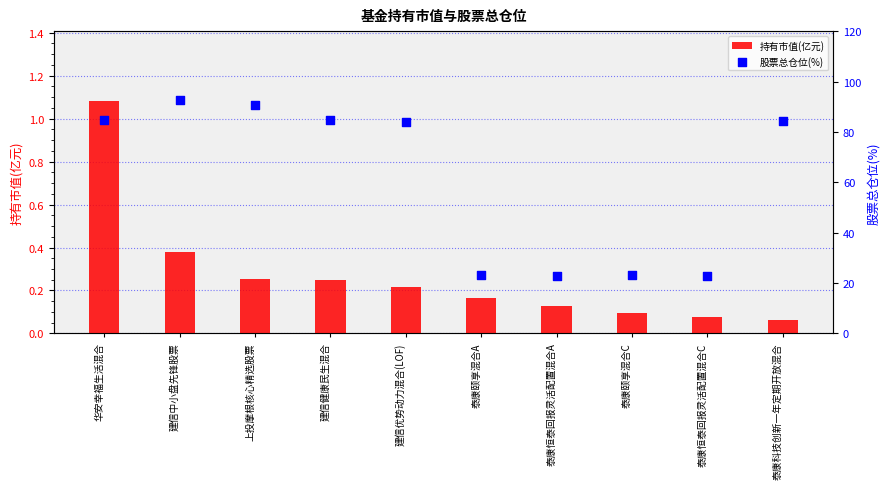

What are all the series names shown in the legend?

持有市值(亿元), 股票总仓位(%)